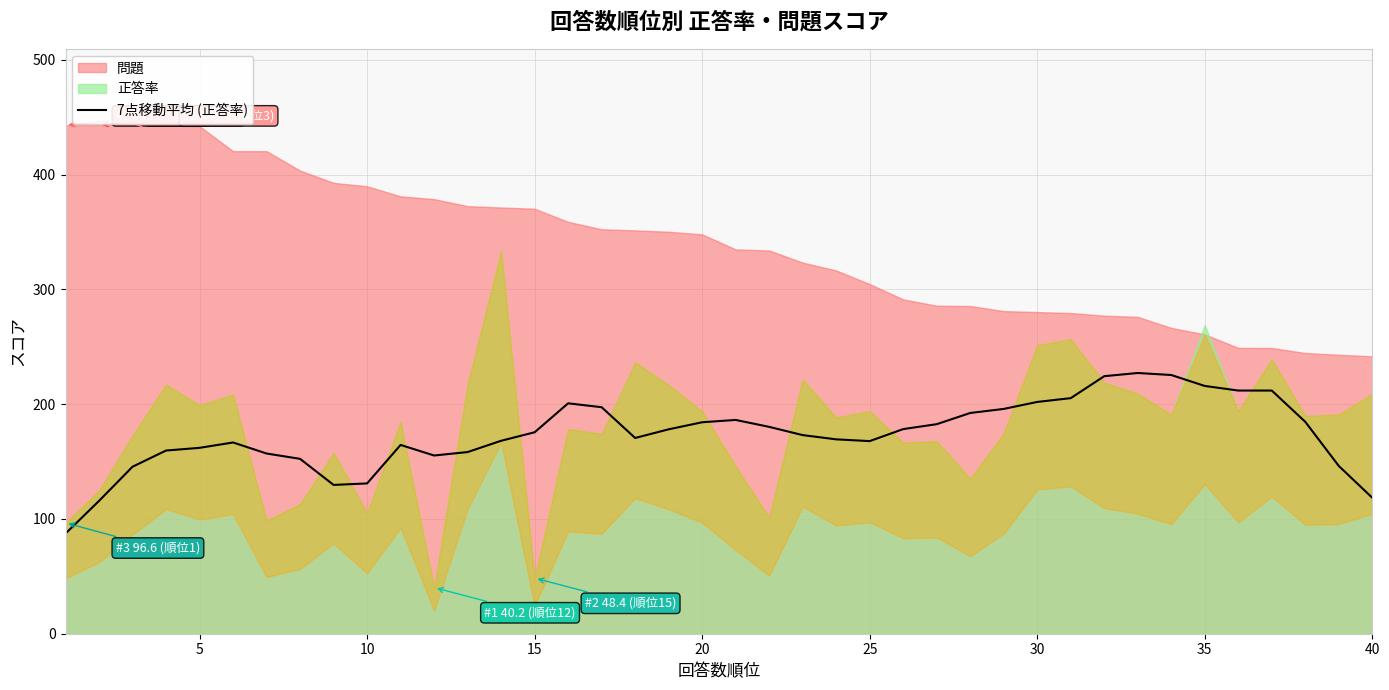

How many values are below 175?

20